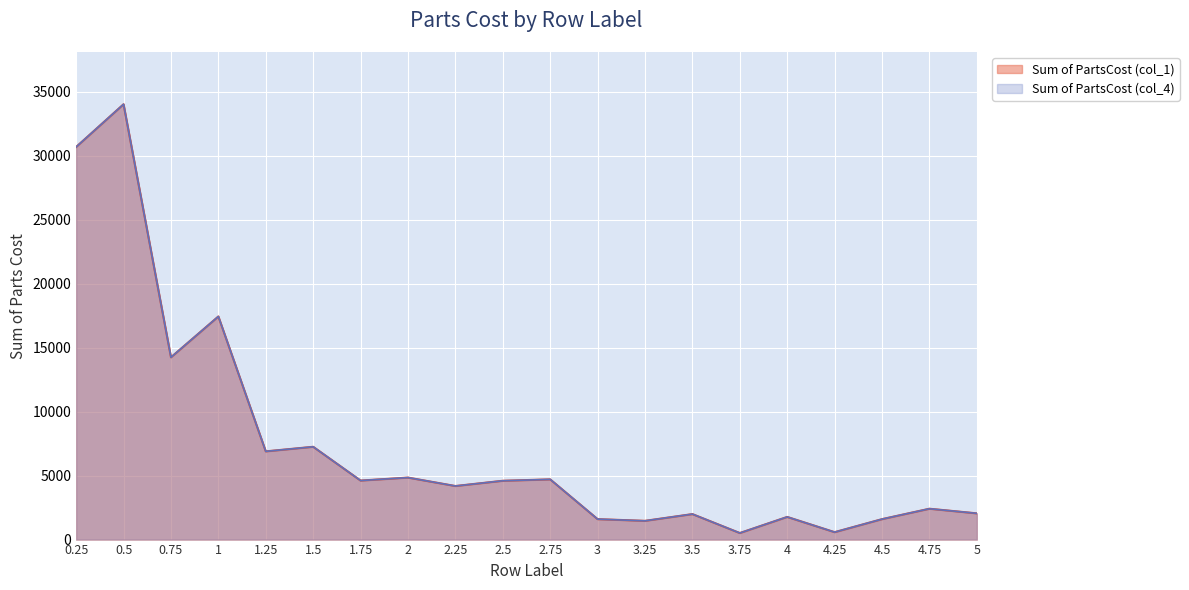

At which label does Sum of PartsCost (col_4) first exceed 4593?

0.25